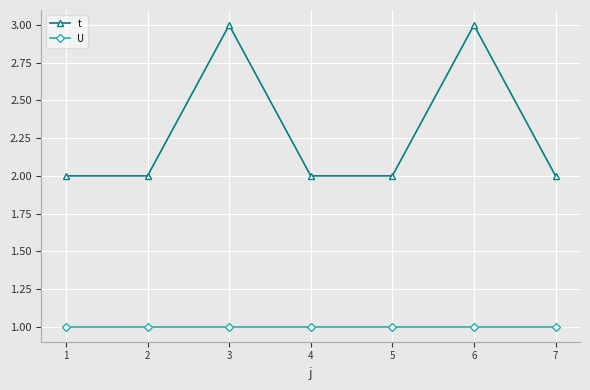

What is the total value across all series at 3?

4